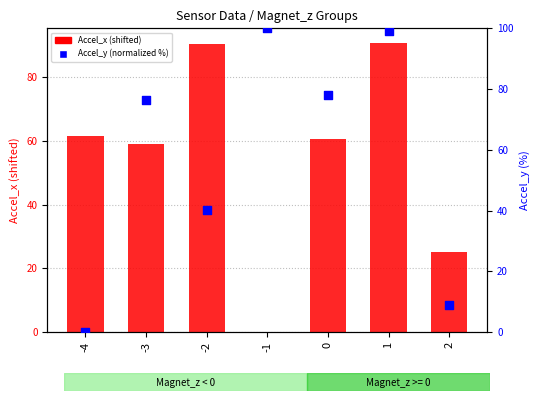

Which series reaches the maximum Y coordinate?

Accel_y (normalized %)